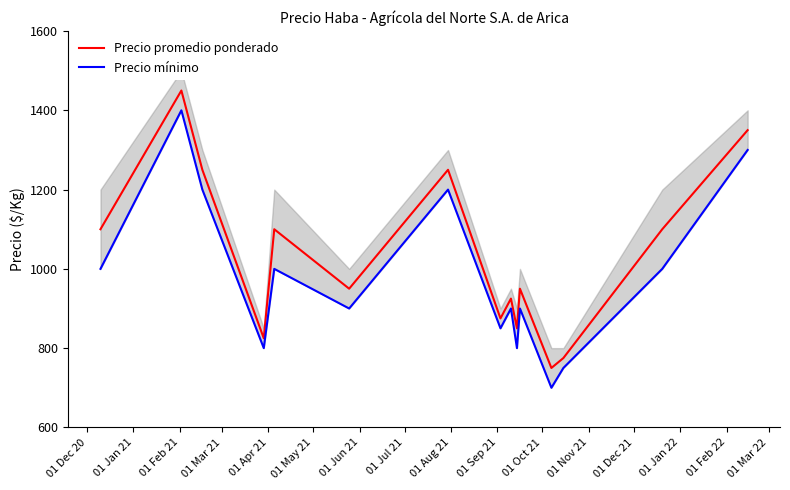

True or false: Precio mínimo and Precio promedio ponderado intersect in this chart.

False